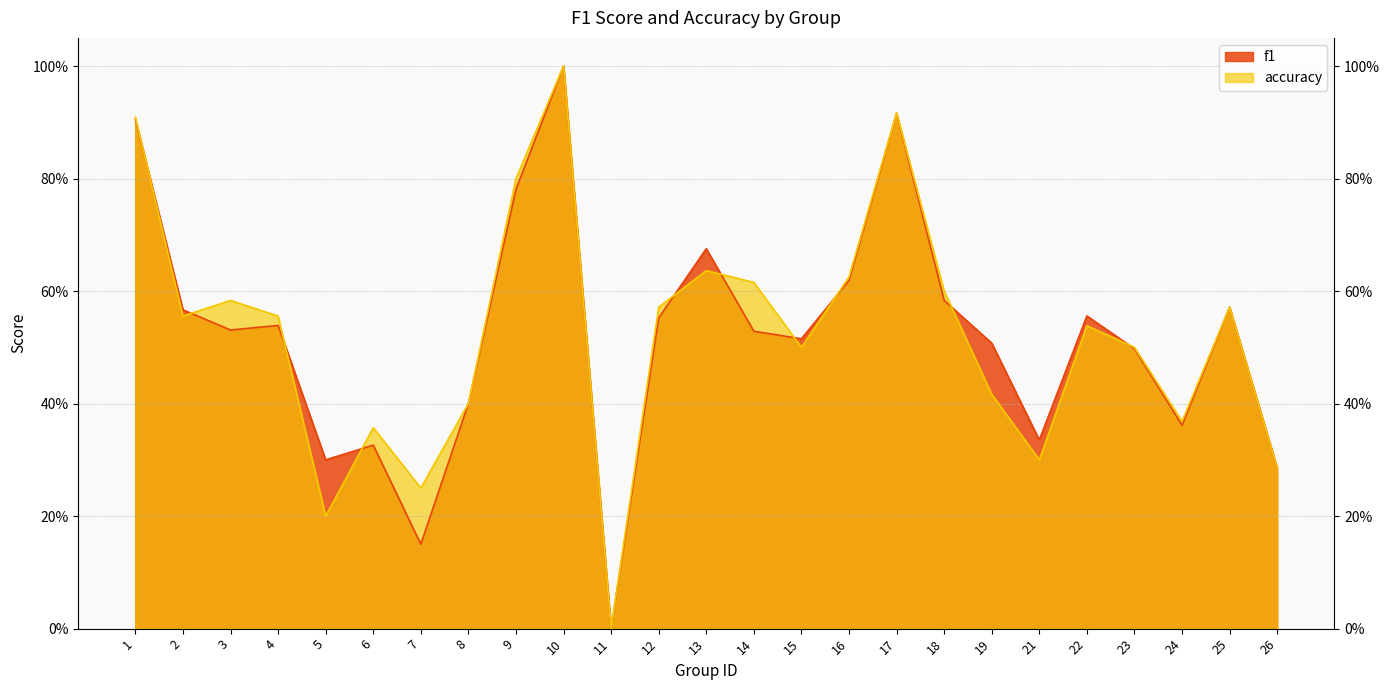

Which series has the widest spread of values?

f1